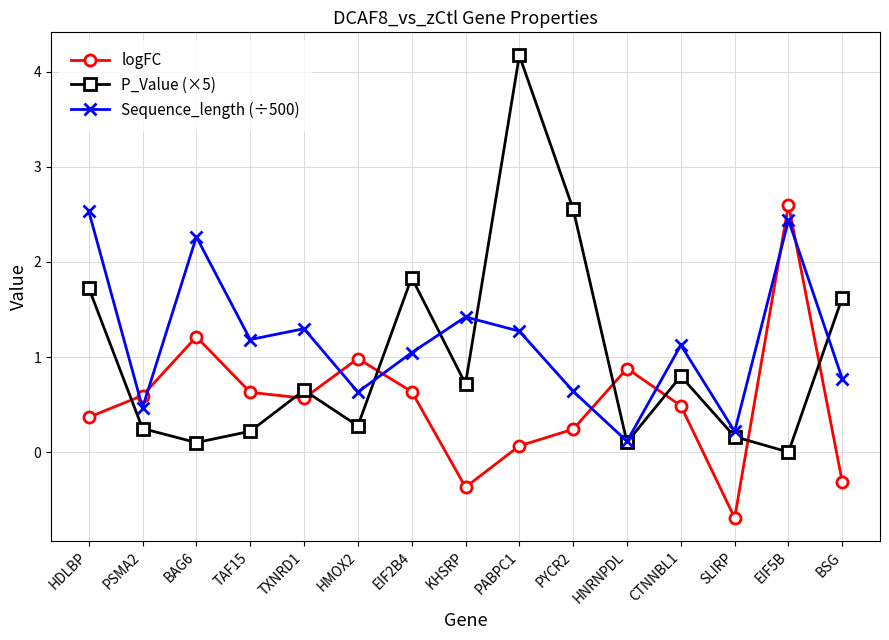

Does the chart have visible grid lines?

Yes